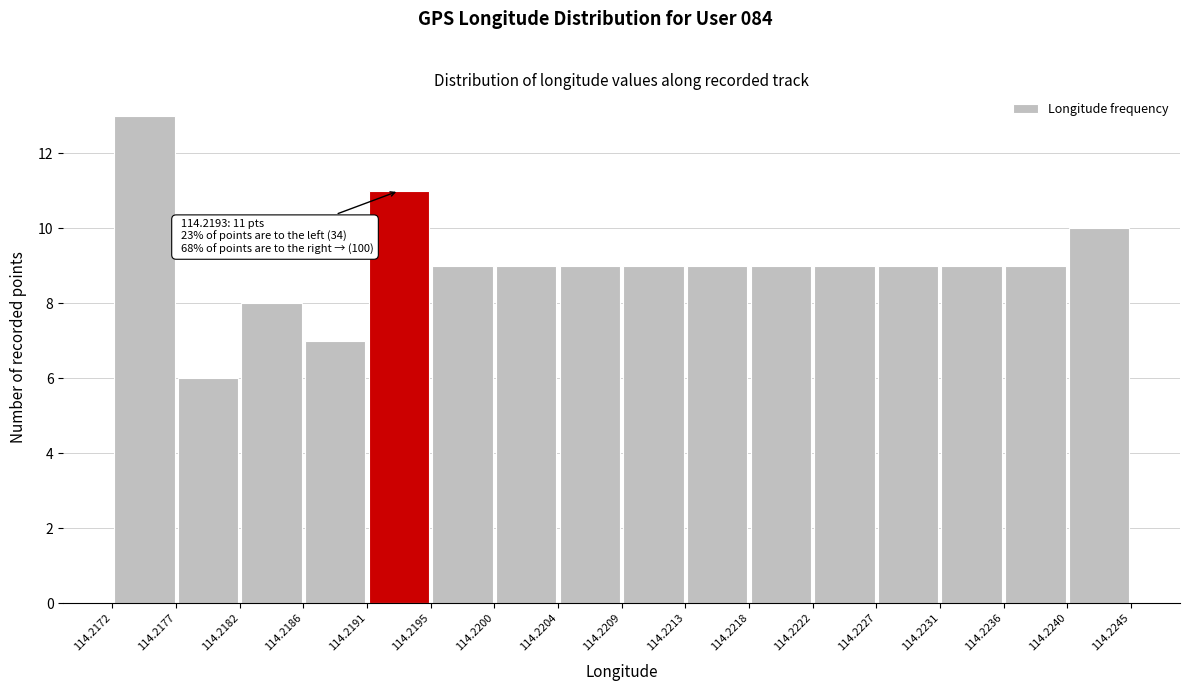

Which range on the x-axis has the tallest bar?

114.2172 to 114.2177